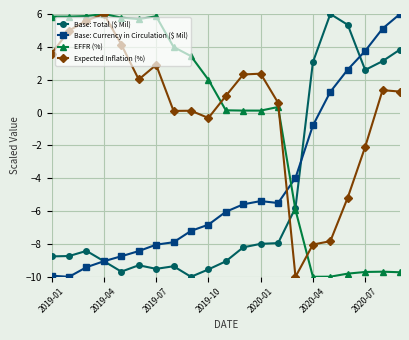

True or false: EFFR (%) has more than 2 interior local peaks.

True